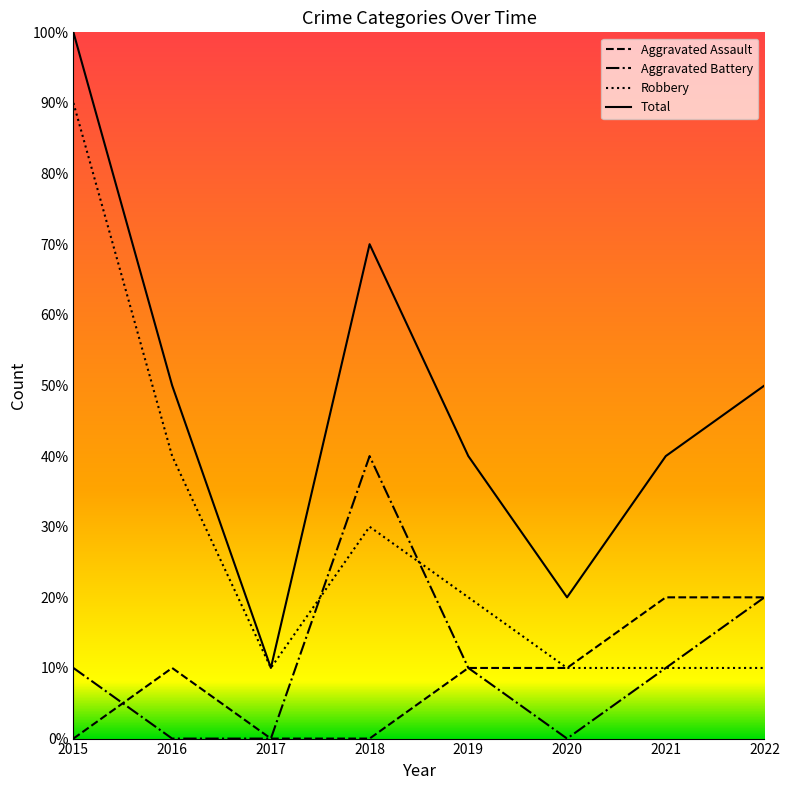

Reading right to left, extract all data points from this chart.

Aggravated Assault: 2022=2	2021=2	2020=1	2019=1	2018=0	2017=0	2016=1	2015=0
Aggravated Battery: 2022=2	2021=1	2020=0	2019=1	2018=4	2017=0	2016=0	2015=1
Robbery: 2022=1	2021=1	2020=1	2019=2	2018=3	2017=1	2016=4	2015=9
Total: 2022=5	2021=4	2020=2	2019=4	2018=7	2017=1	2016=5	2015=10